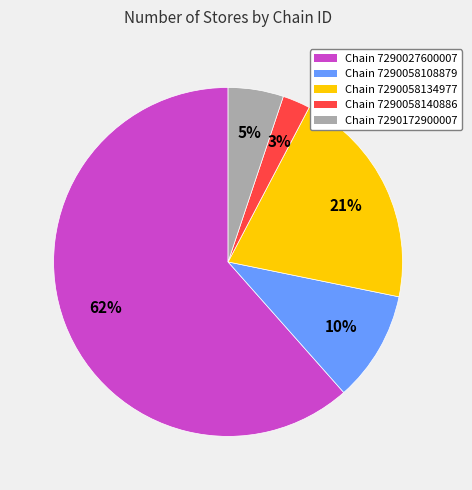

What is the smallest slice in the pie chart?

Chain 7290058140886